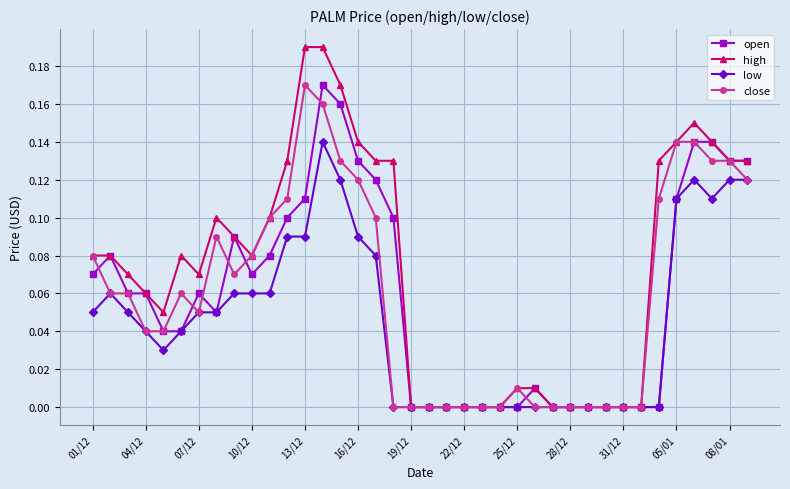

Which series has the largest range (max minus min)?

high